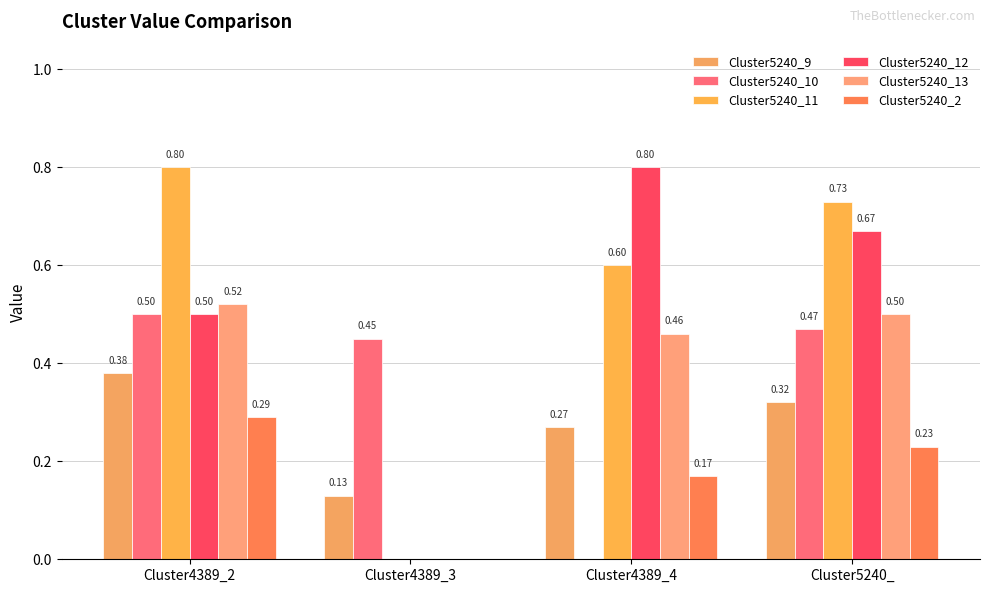

Reading left to right, what are all the values shown in this chart?

Cluster5240_9: Cluster4389_2=0.4	Cluster4389_3=0.1	Cluster4389_4=0.3	Cluster5240_=0.3
Cluster5240_10: Cluster4389_2=0.5	Cluster4389_3=0.5	Cluster4389_4=0.0	Cluster5240_=0.5
Cluster5240_11: Cluster4389_2=0.8	Cluster4389_3=0.0	Cluster4389_4=0.6	Cluster5240_=0.7
Cluster5240_12: Cluster4389_2=0.5	Cluster4389_3=0.0	Cluster4389_4=0.8	Cluster5240_=0.7
Cluster5240_13: Cluster4389_2=0.5	Cluster4389_3=0.0	Cluster4389_4=0.5	Cluster5240_=0.5
Cluster5240_2: Cluster4389_2=0.3	Cluster4389_3=0.0	Cluster4389_4=0.2	Cluster5240_=0.2